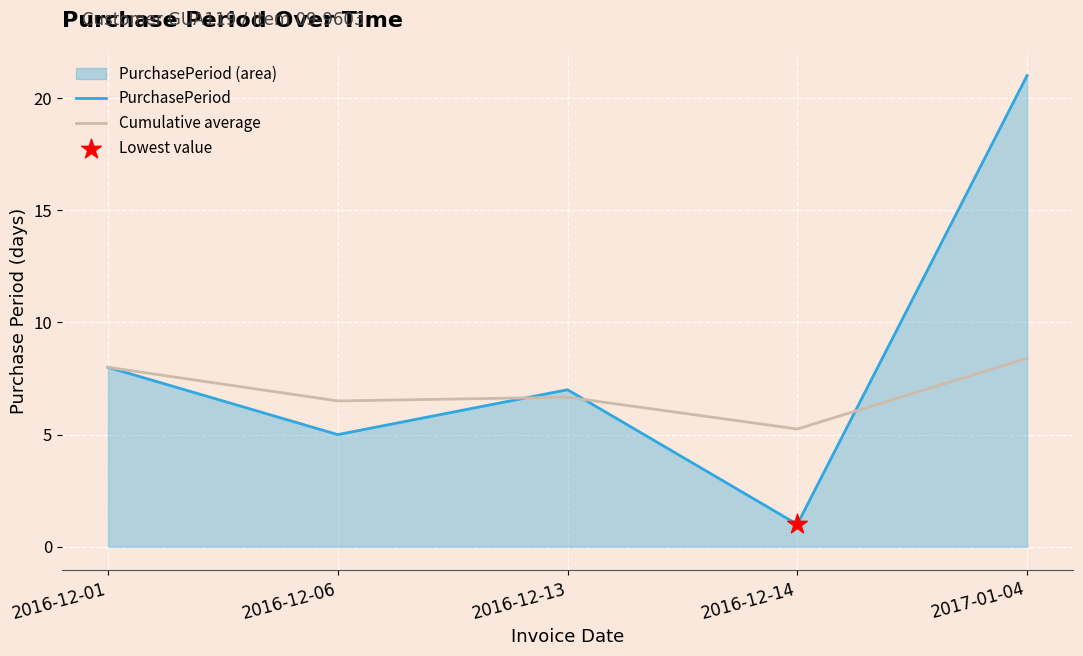

Which series has the largest total across all categories?

PurchasePeriod